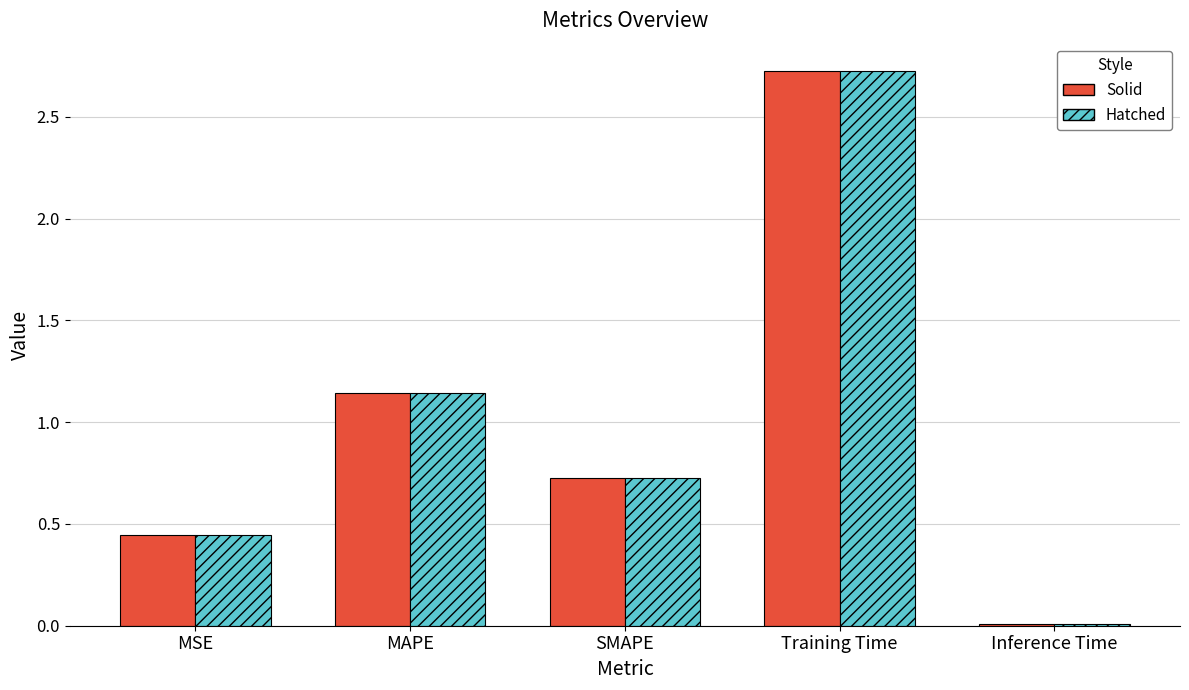

At which category is the sum across all series the highest?

Training Time